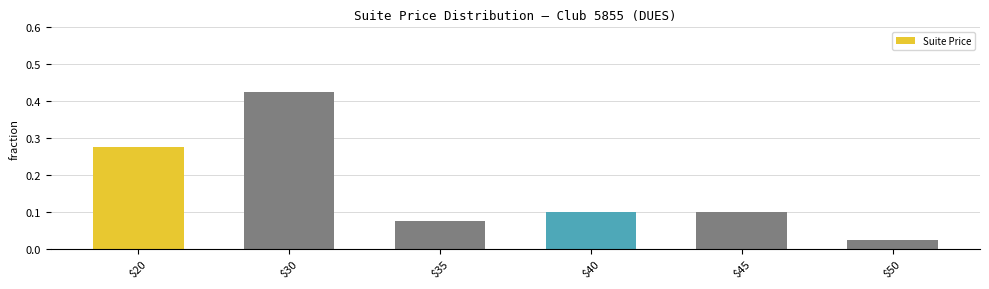

Is it true that the value at $40 is 0.1?

True